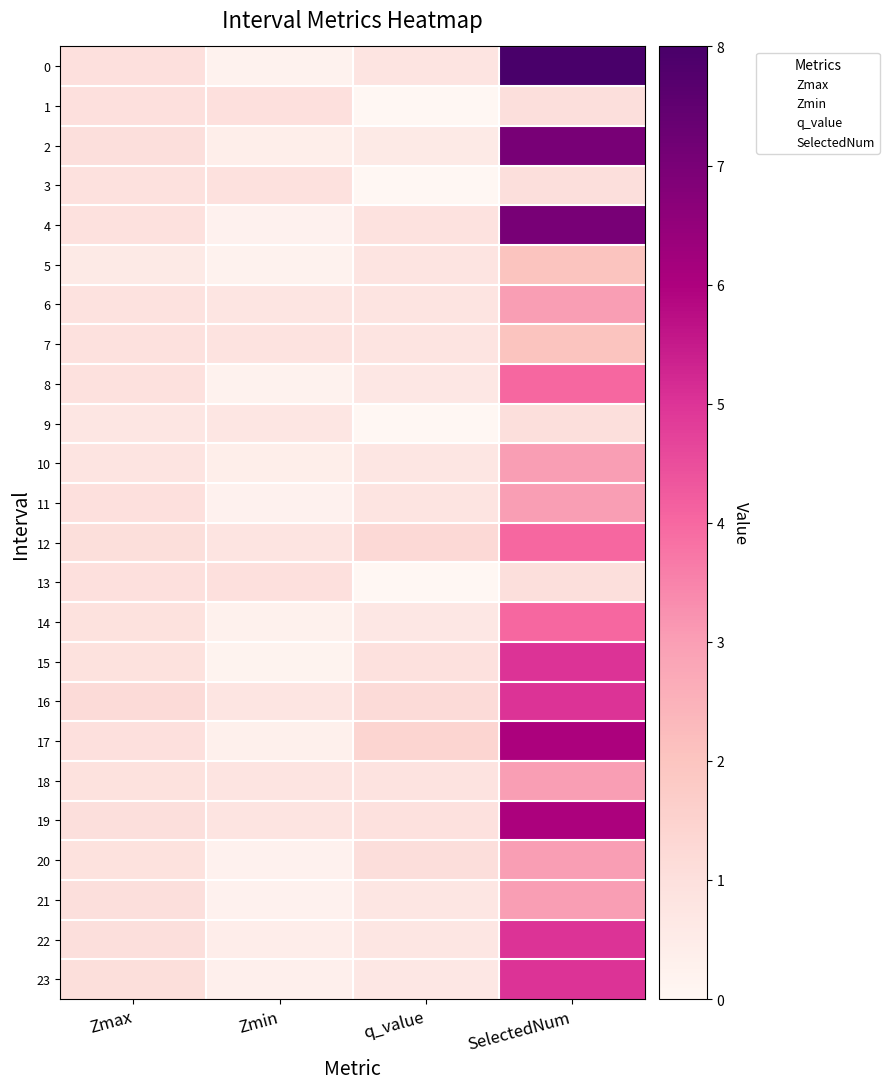

Reading left to right, extract all data points from this chart.

0: Zmax=1.0	Zmin=0.2	q_value=0.8	SelectedNum=8.0
1: Zmax=1.0	Zmin=1.0	q_value=-0.0	SelectedNum=1.0
2: Zmax=1.0	Zmin=0.4	q_value=0.6	SelectedNum=7.0
3: Zmax=1.0	Zmin=1.0	q_value=-0.0	SelectedNum=1.0
4: Zmax=0.9	Zmin=0.2	q_value=0.9	SelectedNum=7.0
5: Zmax=0.6	Zmin=0.2	q_value=0.8	SelectedNum=2.0
6: Zmax=0.9	Zmin=0.8	q_value=0.8	SelectedNum=3.0
7: Zmax=0.9	Zmin=0.9	q_value=0.8	SelectedNum=2.0
8: Zmax=1.0	Zmin=0.2	q_value=0.7	SelectedNum=4.0
9: Zmax=0.7	Zmin=0.7	q_value=-0.0	SelectedNum=1.0
10: Zmax=0.8	Zmin=0.4	q_value=0.7	SelectedNum=3.0
11: Zmax=1.0	Zmin=0.2	q_value=0.8	SelectedNum=3.0
12: Zmax=1.0	Zmin=0.8	q_value=1.2	SelectedNum=4.0
13: Zmax=1.0	Zmin=1.0	q_value=-0.0	SelectedNum=1.0
14: Zmax=0.9	Zmin=0.3	q_value=0.7	SelectedNum=4.0
15: Zmax=0.9	Zmin=0.2	q_value=1.0	SelectedNum=5.0
16: Zmax=1.2	Zmin=0.8	q_value=1.2	SelectedNum=5.0
17: Zmax=1.0	Zmin=0.3	q_value=1.4	SelectedNum=6.0
18: Zmax=0.9	Zmin=0.8	q_value=0.8	SelectedNum=3.0
19: Zmax=1.0	Zmin=0.8	q_value=1.0	SelectedNum=6.0
20: Zmax=0.9	Zmin=0.2	q_value=1.1	SelectedNum=3.0
21: Zmax=1.0	Zmin=0.2	q_value=0.7	SelectedNum=3.0
22: Zmax=1.0	Zmin=0.4	q_value=0.7	SelectedNum=5.0
23: Zmax=1.0	Zmin=0.3	q_value=0.7	SelectedNum=5.0